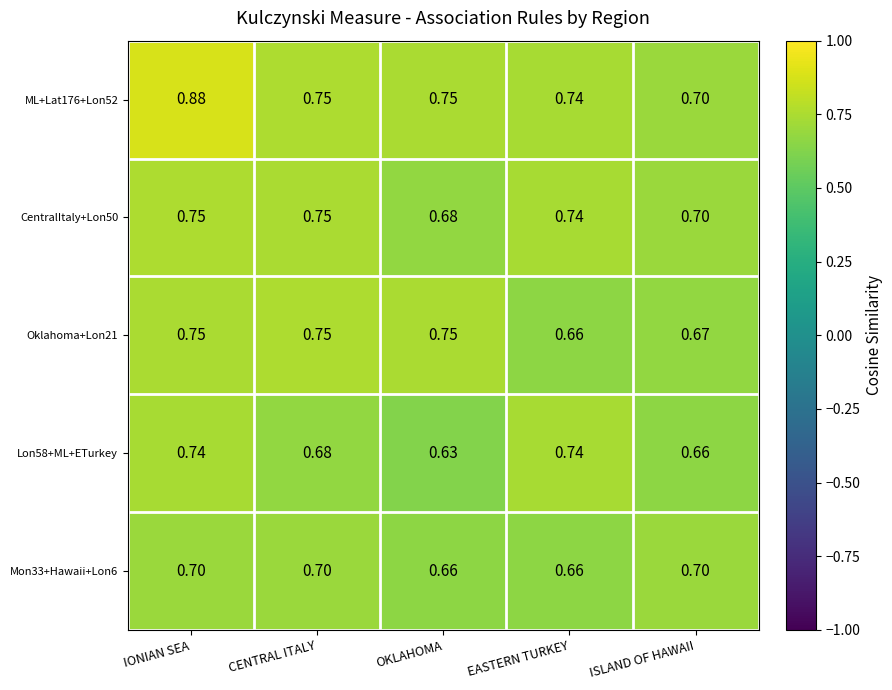

Is the value of Mon33+Hawaii+Lon6 at ISLAND OF HAWAII greater than the value of Lon58+ML+ETurkey at EASTERN TURKEY?

No